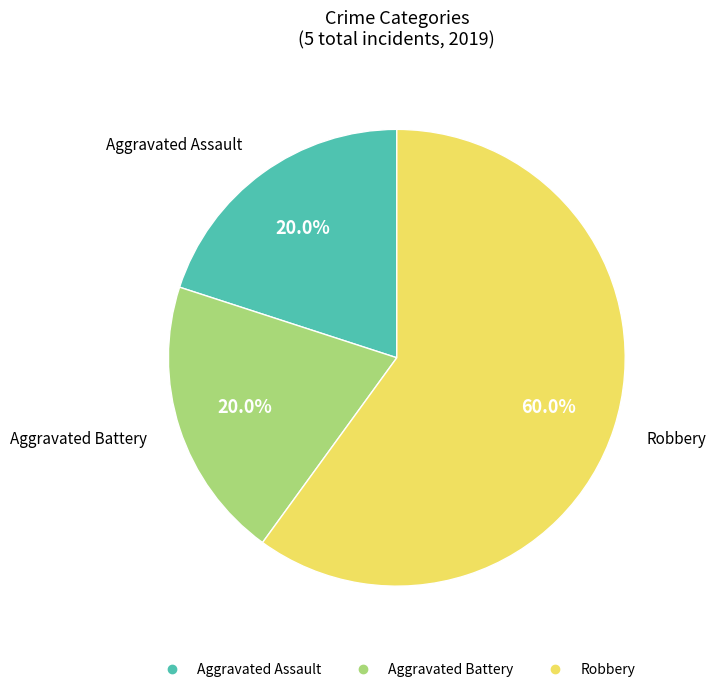

Count the number of slices in the pie.

3